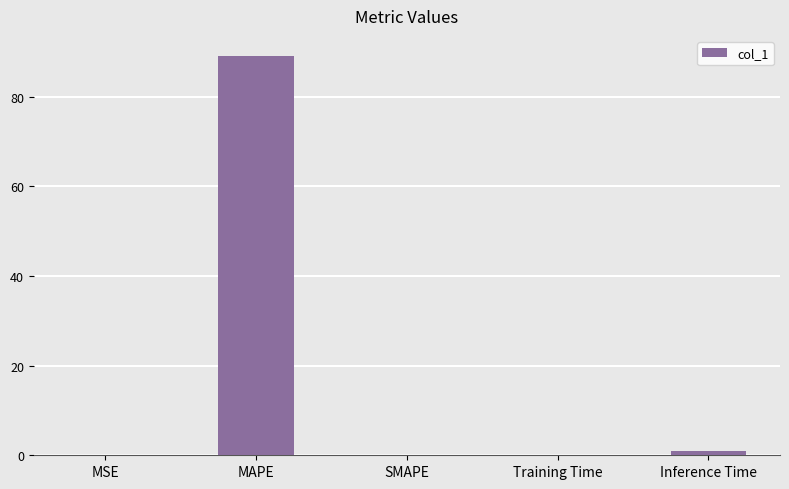

What is the average value?

18.1